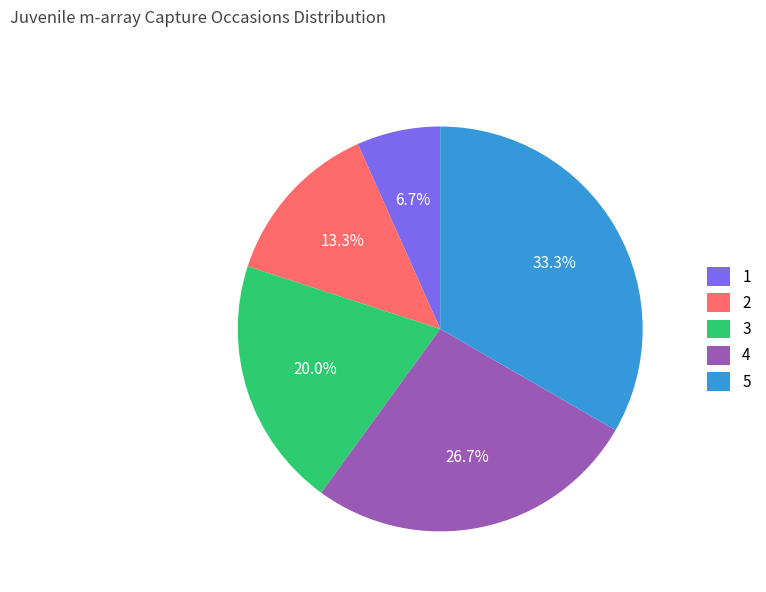

Is it true that 2 is 13% of the pie?

True